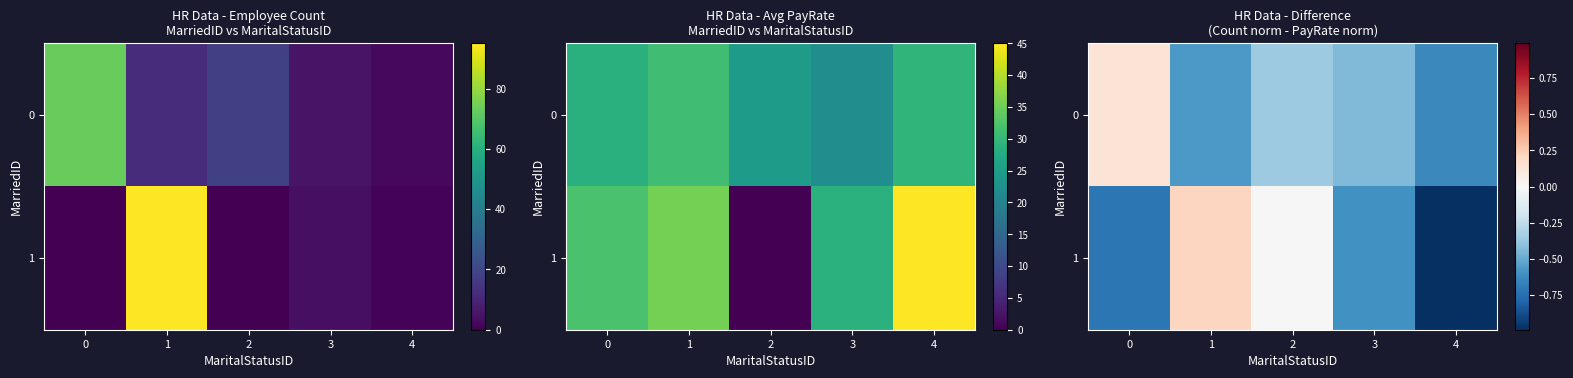

The value of 1 at 4 is -1.0. True or false?

True